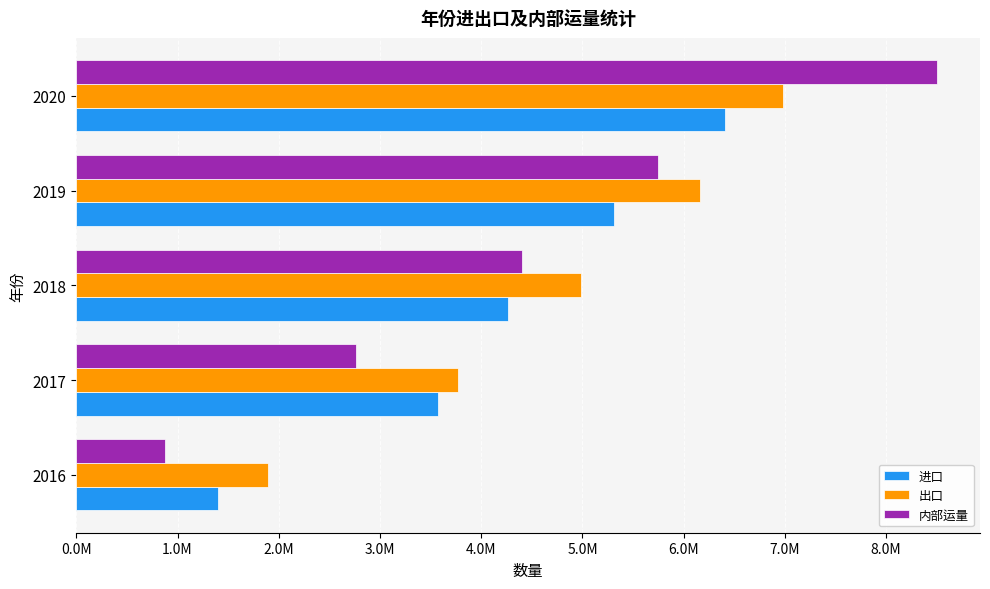

What are all the series names shown in the legend?

进口, 出口, 内部运量